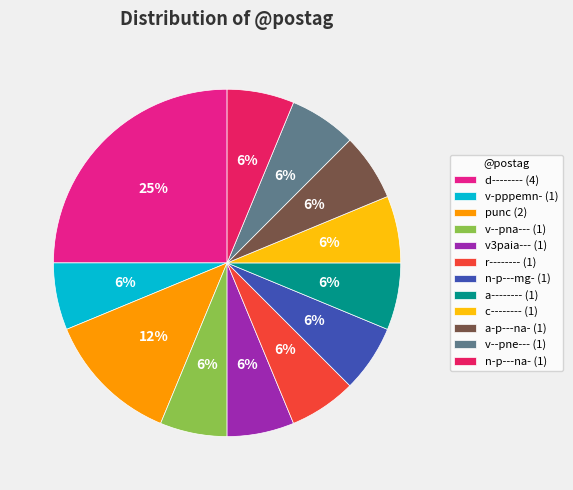

How many slices are in this pie chart?

12